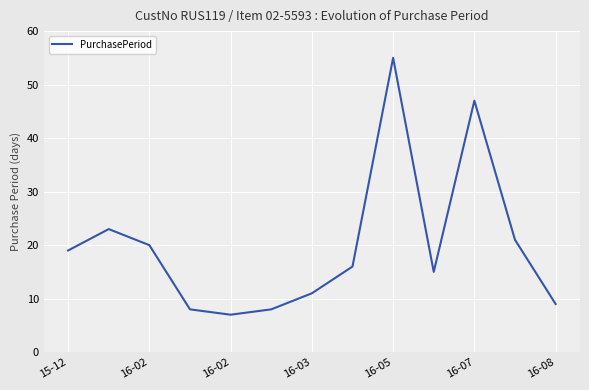

Does the chart have visible grid lines?

Yes